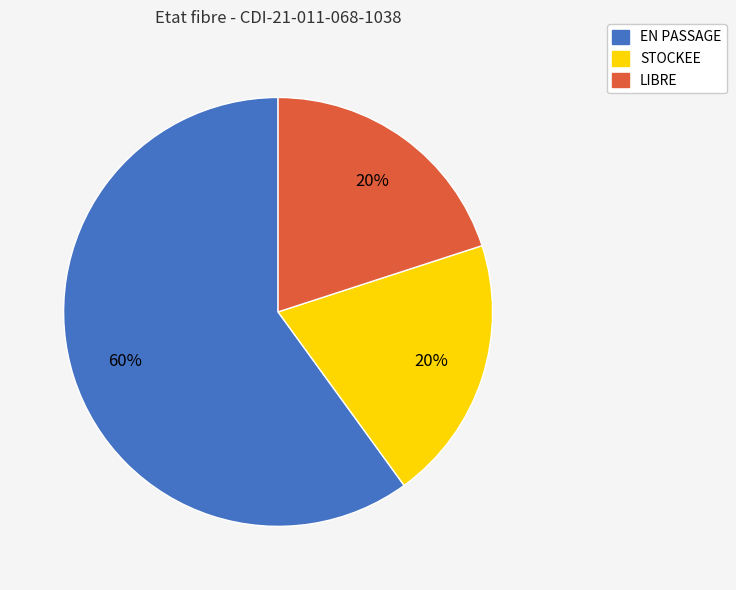

Which category has the biggest portion of the pie?

EN PASSAGE